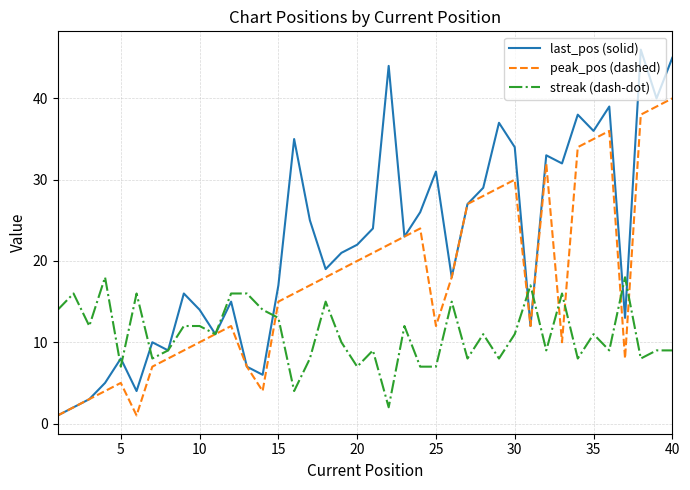

Which series has the widest spread of values?

last_pos (solid)